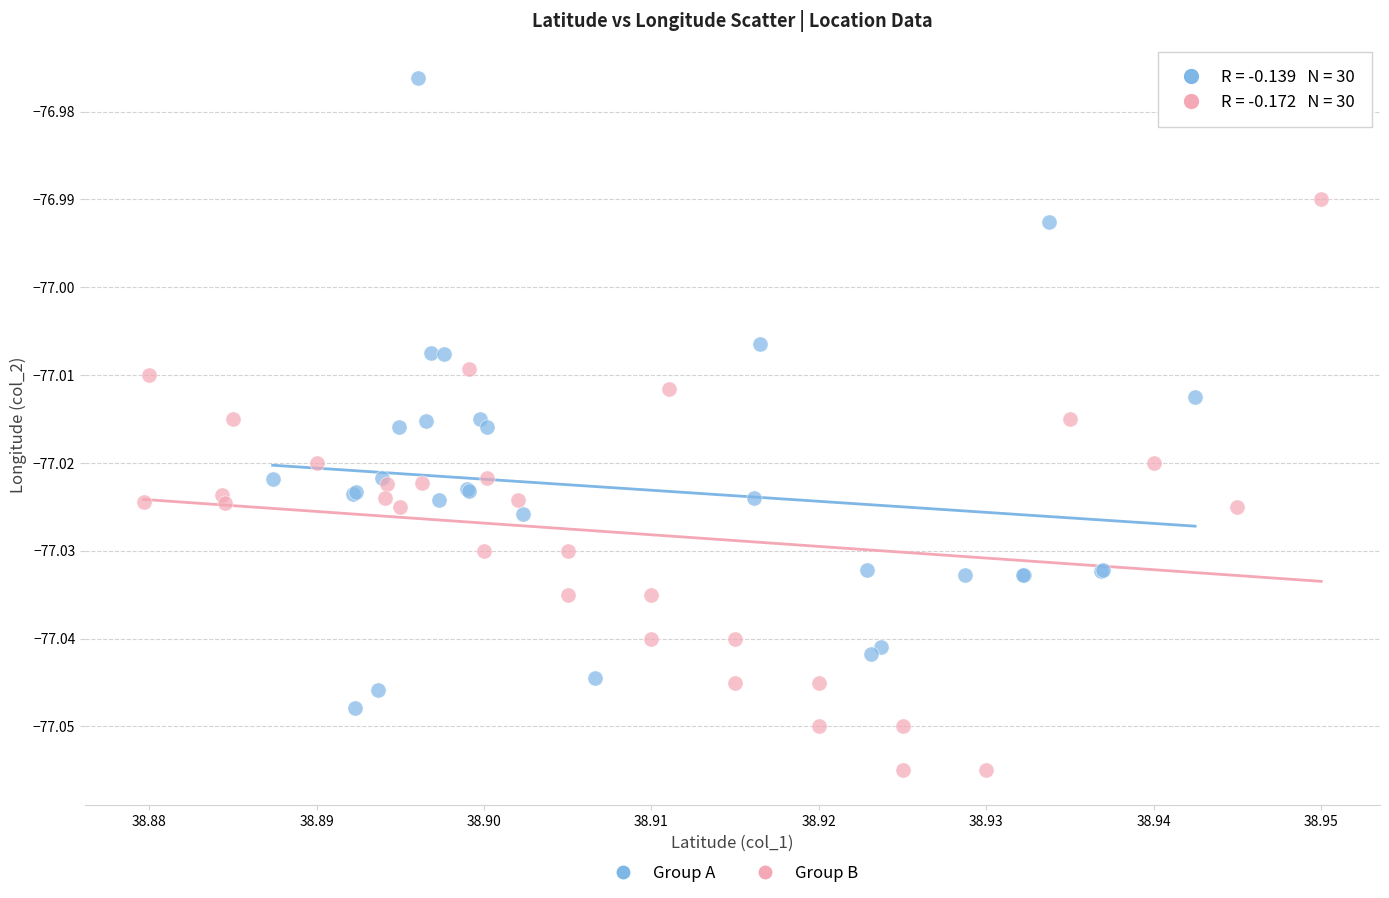

Which series reaches the minimum Y coordinate?

Group B